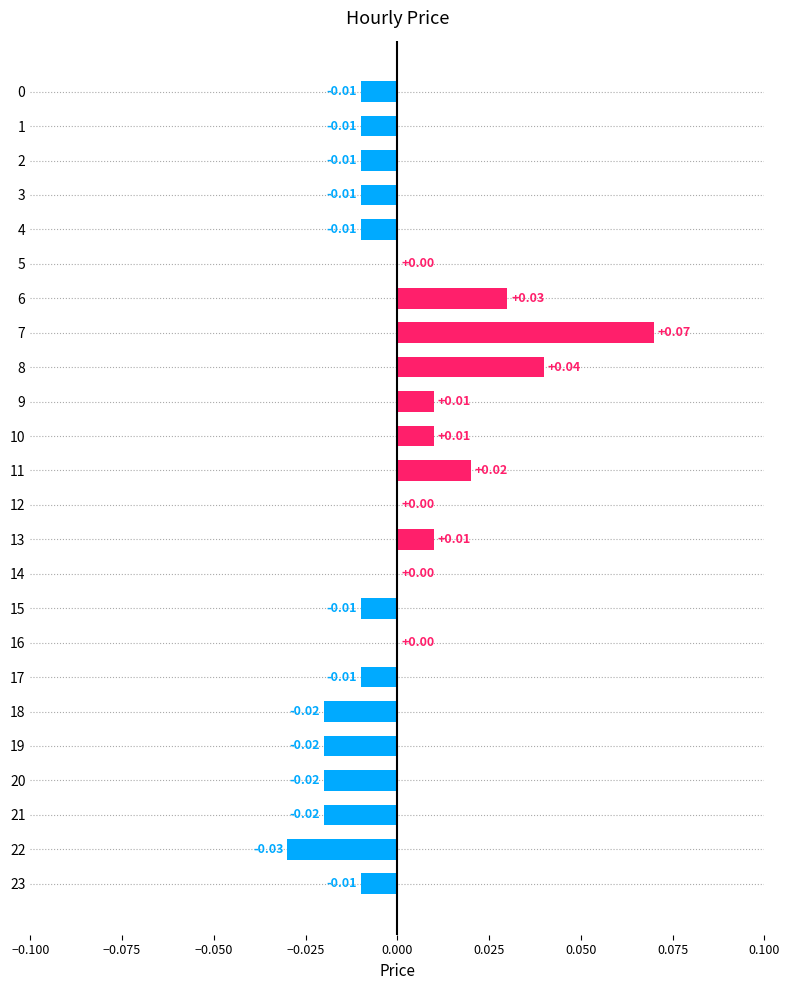

Count the number of data series in this chart.

1